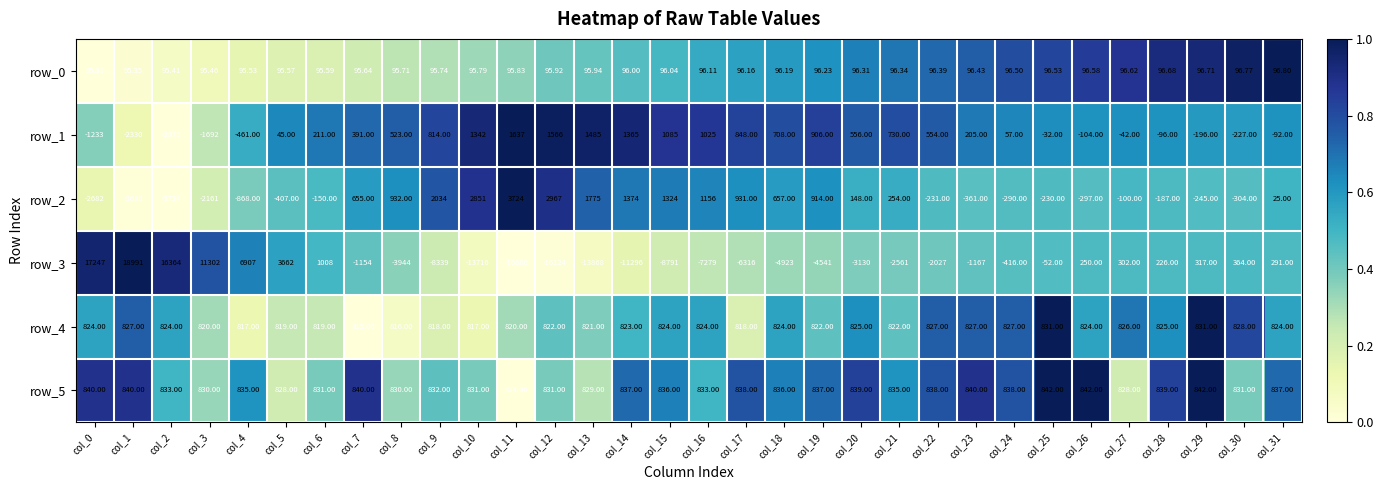

How many series are shown in this chart?

6